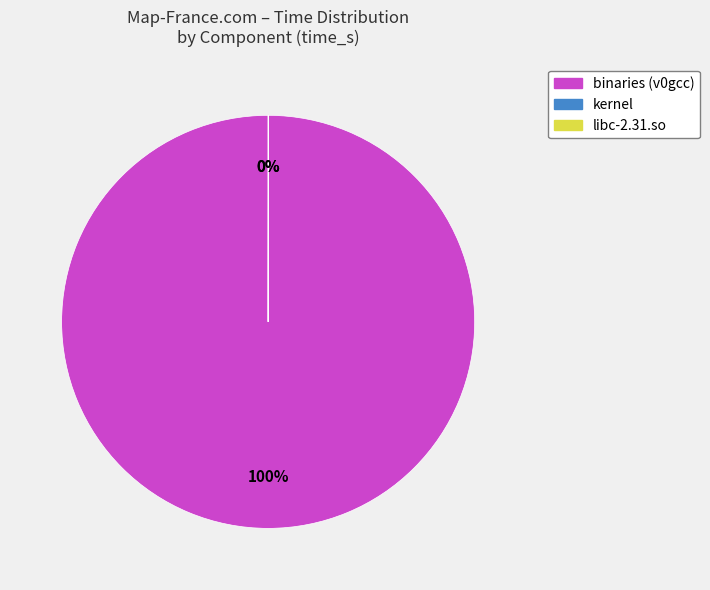

To the nearest percent, what is the difference between the largest and smallest slice percentages?

100%